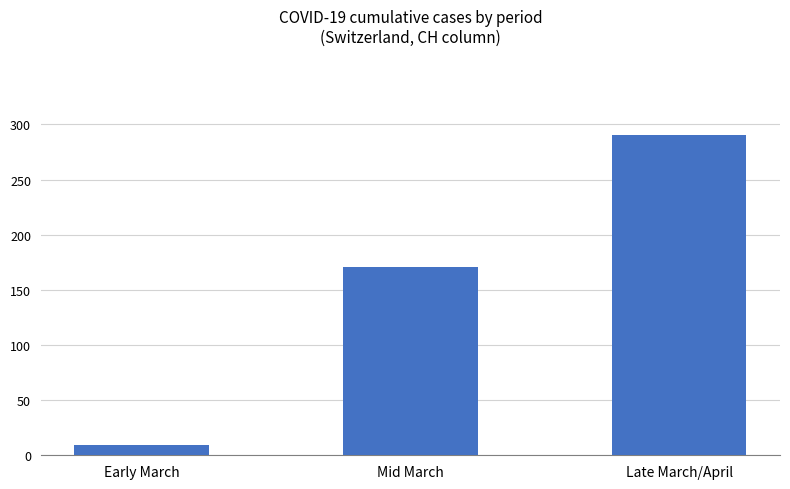

What is the smallest value displayed?

9